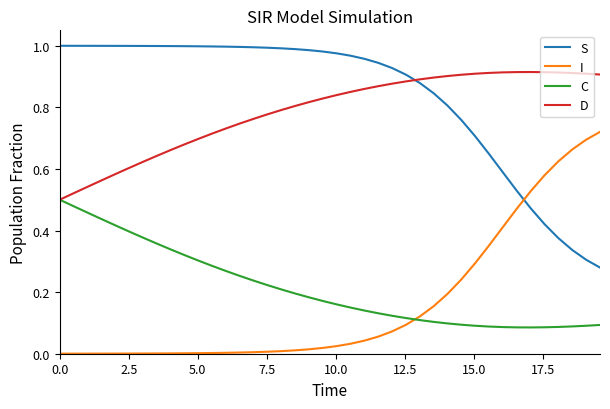

Rank the series by their maximum value, from highest to lowest.

S, D, I, C